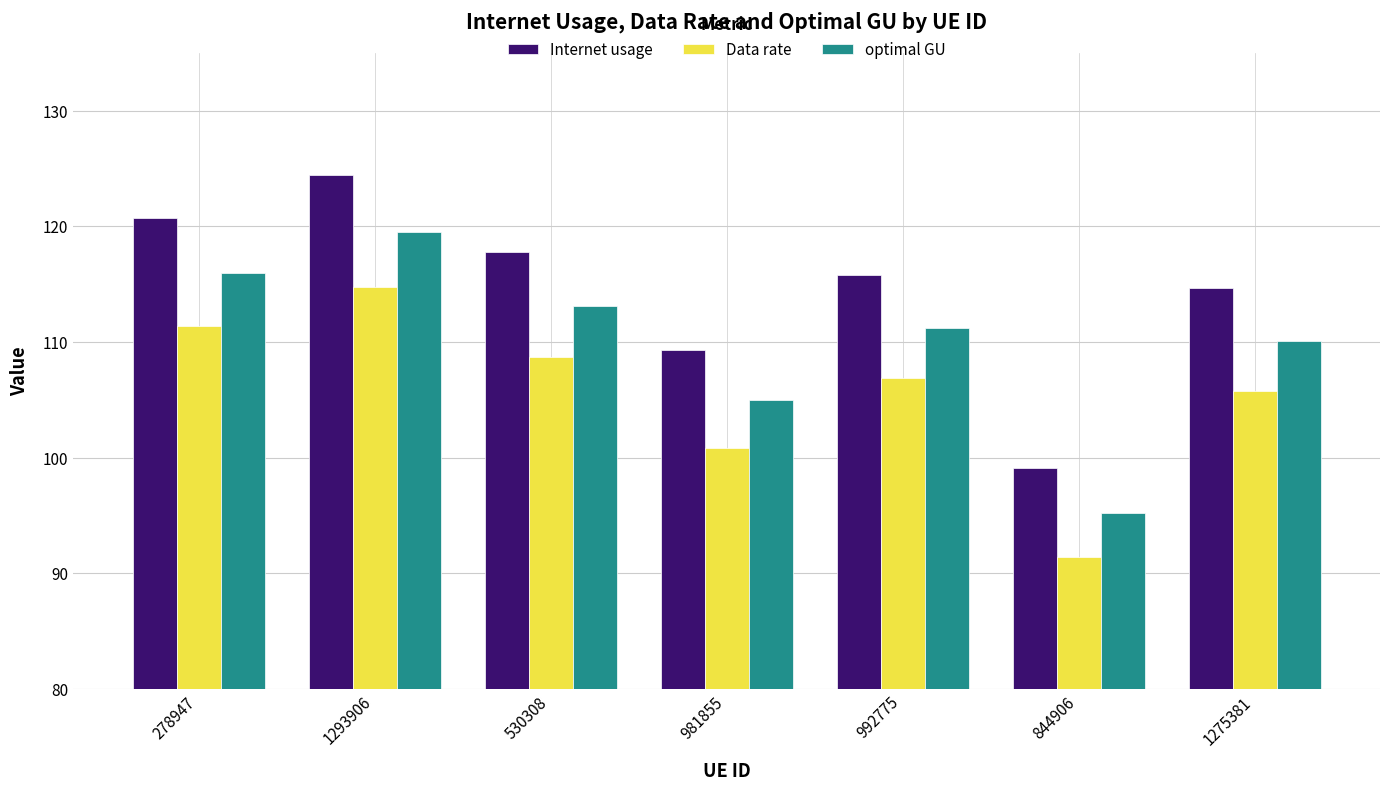

Is it true that Internet usage equals 200.2 at 278947?

False